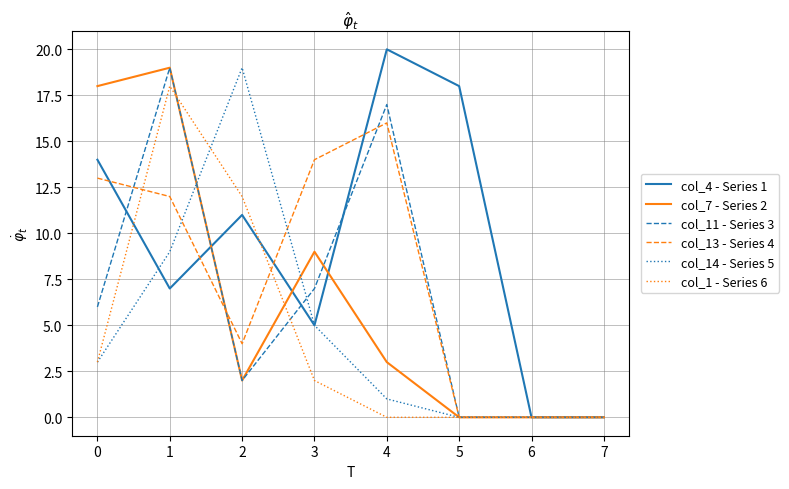

At 4, list the series in order from smallest to largest.

col_1 - Series 6, col_14 - Series 5, col_7 - Series 2, col_13 - Series 4, col_11 - Series 3, col_4 - Series 1